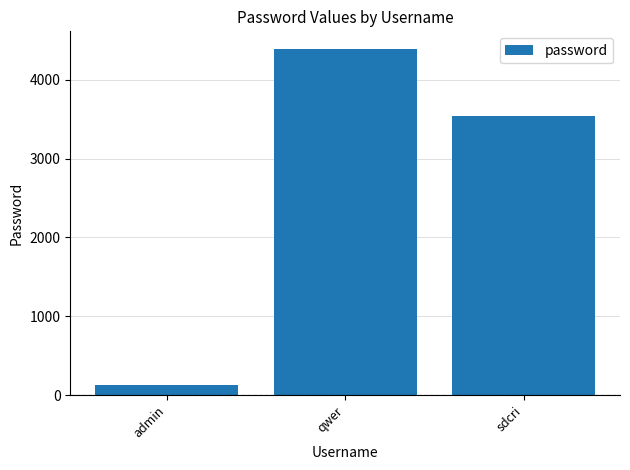

Reading left to right, list all the values displayed in this chart.

123	4394	3546